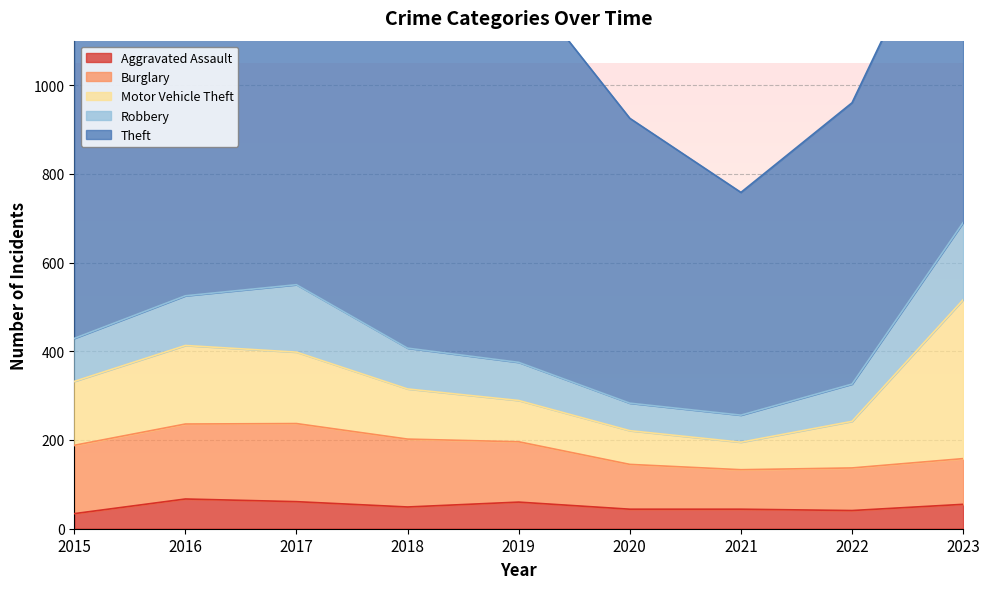

True or false: Theft and Aggravated Assault cross at least once.

False